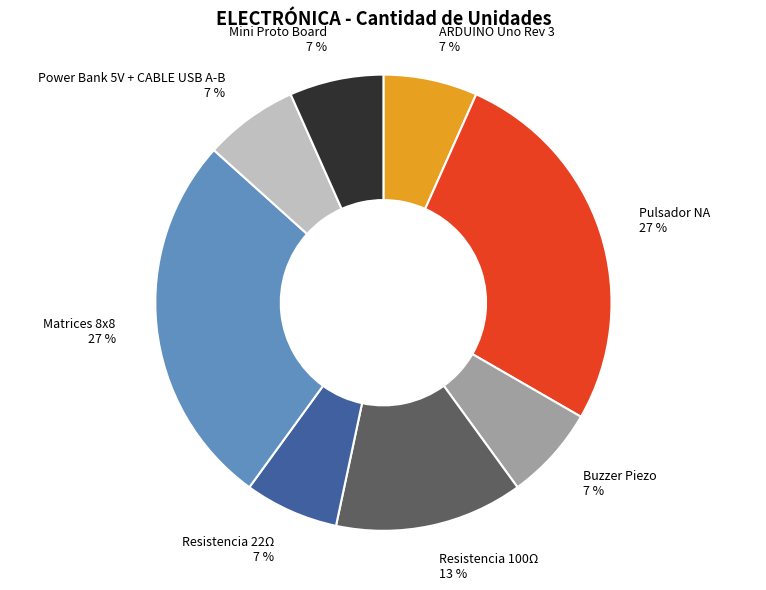

Is there any slice that represents more than half of the pie?

No